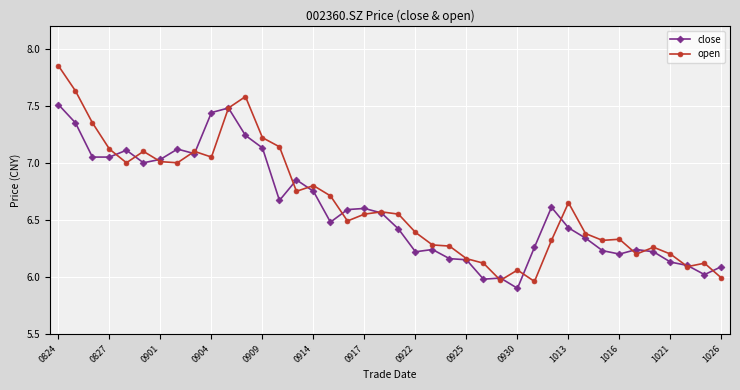

List the series in order of their peak value, highest first.

open, close